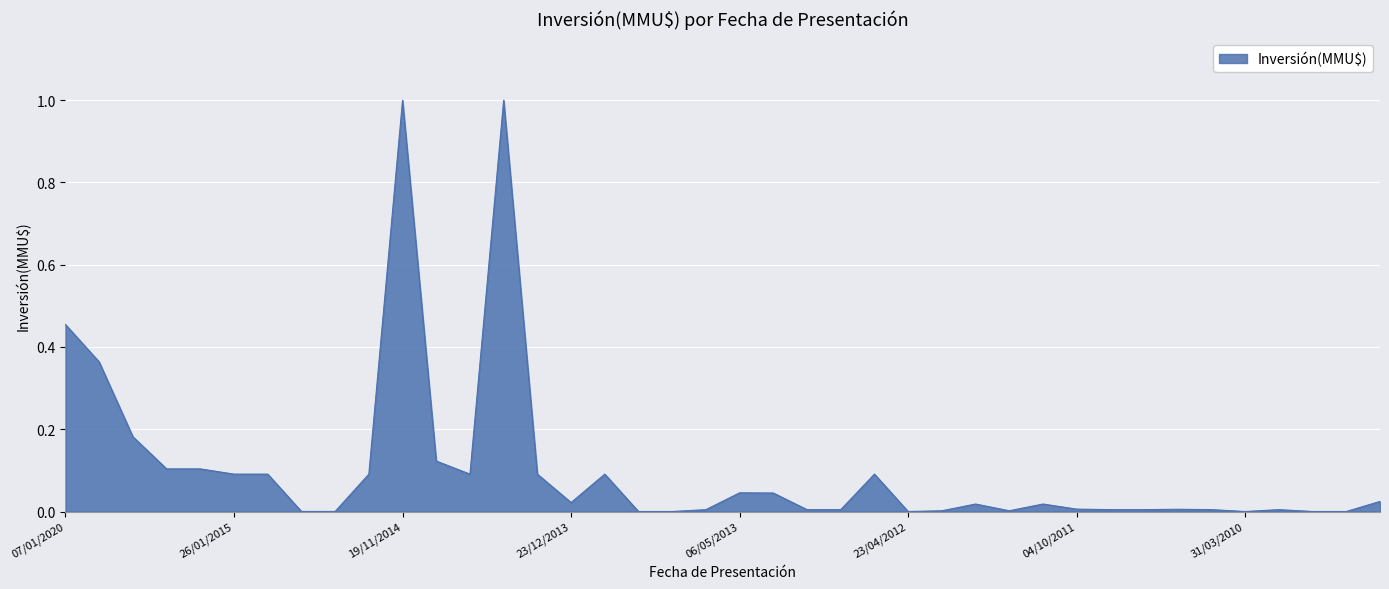

What is the greatest value displayed?

1.0